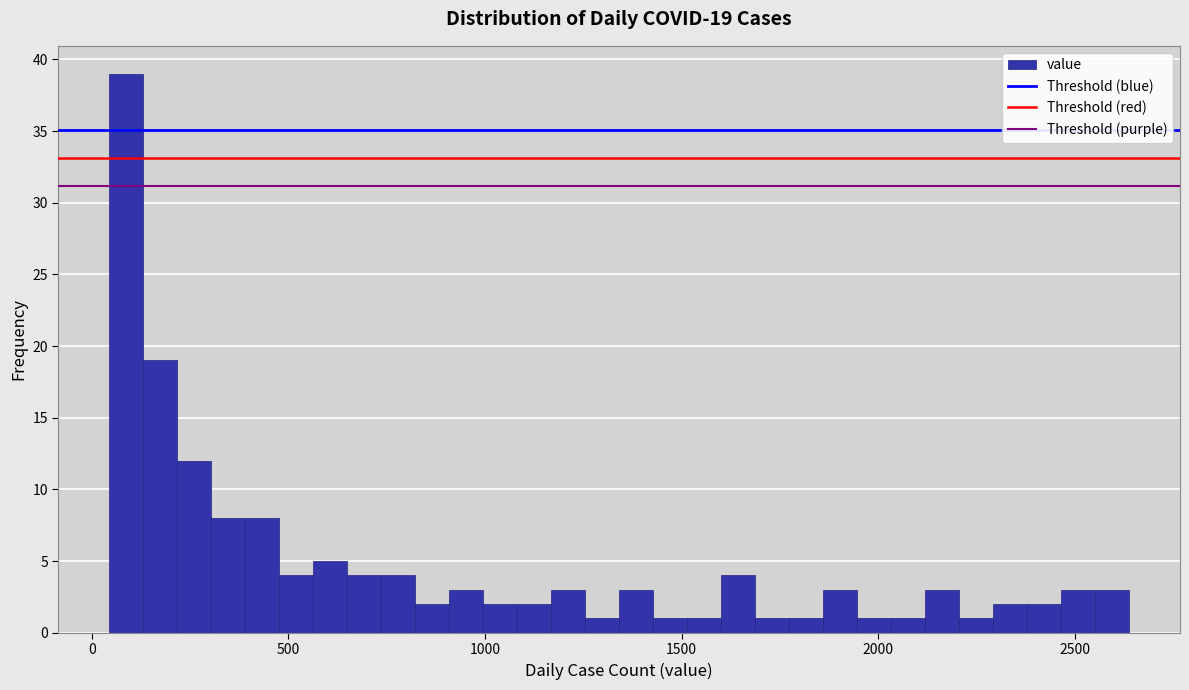

Read against the x-axis, roughly where is the centre of the tallest bar?

100